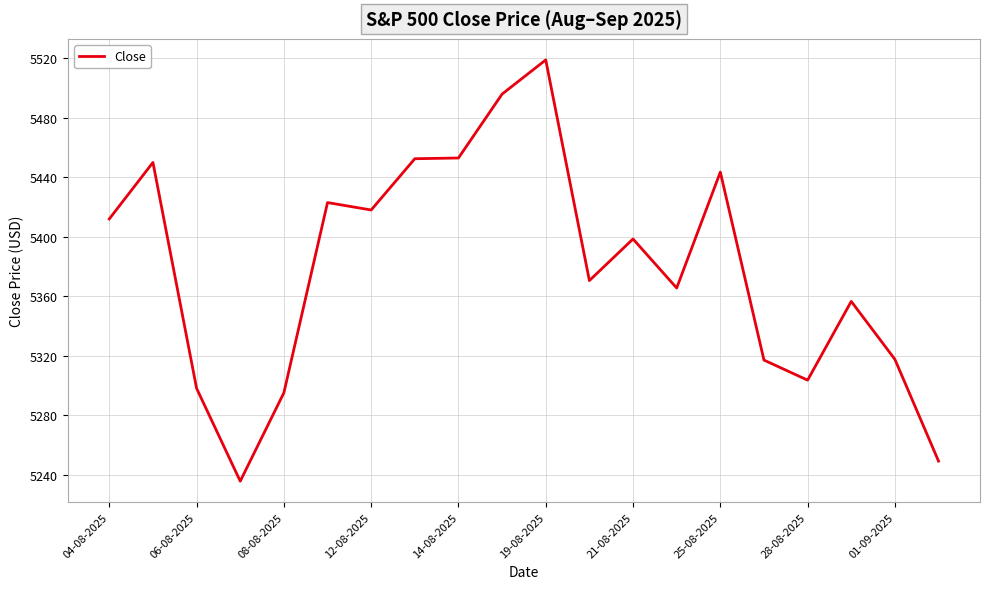

What is the difference between the maximum and minimum values?

283.5